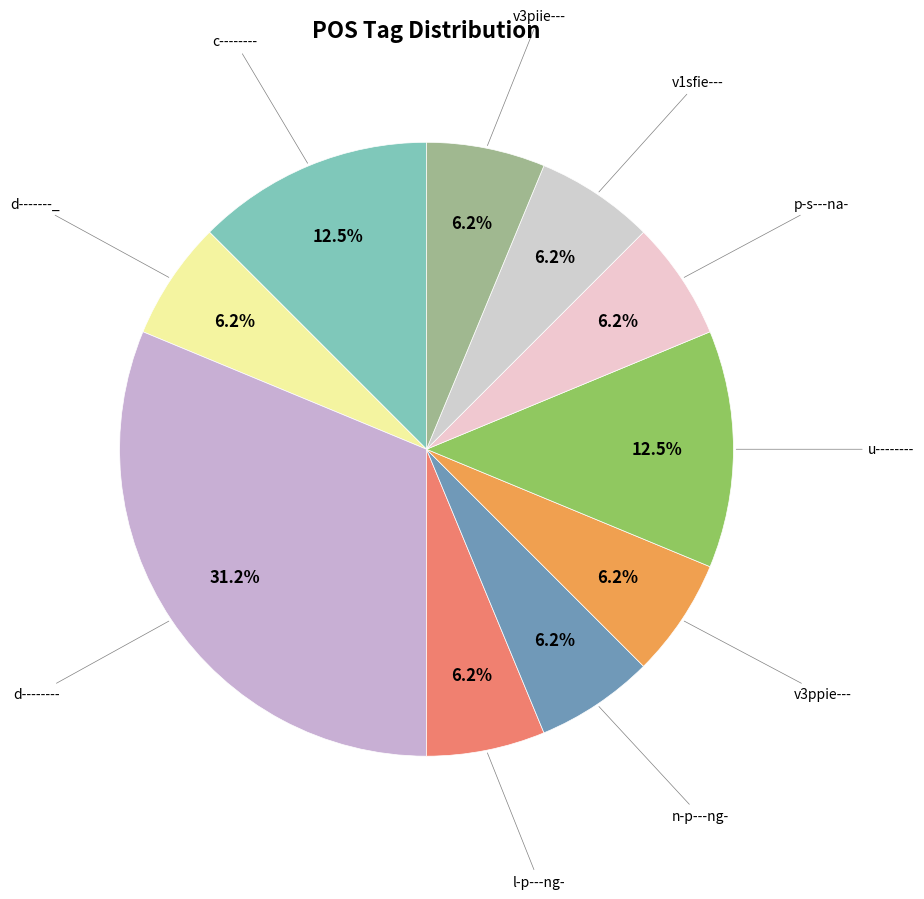

How many segments does this pie chart have?

10